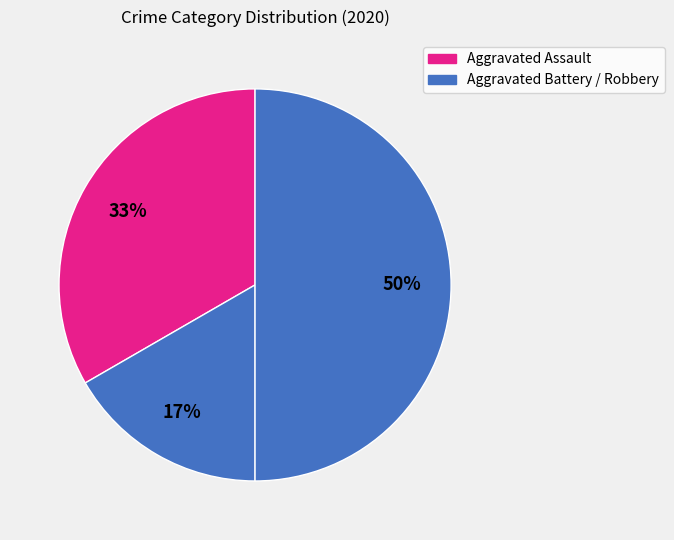

What is the largest slice in the pie chart?

Robbery